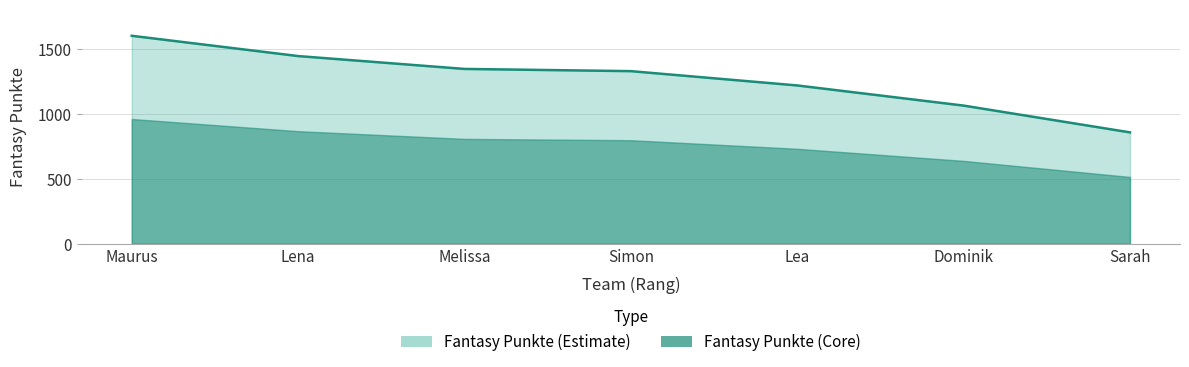

What is the change in value from Maurus to Lea?

-382